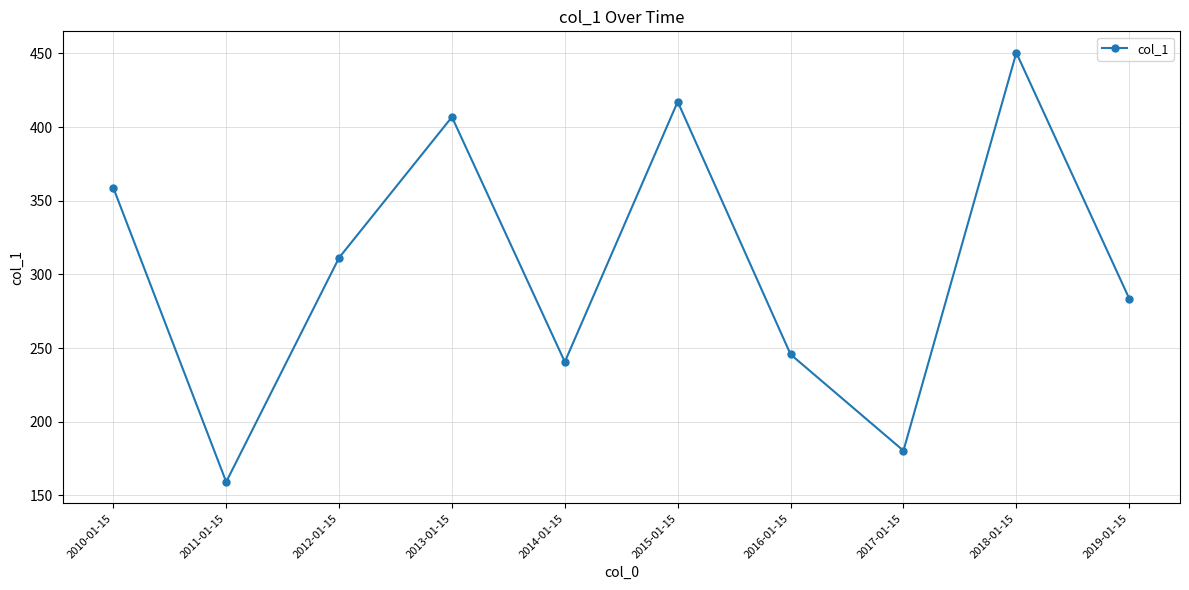

Reading left to right, what are all the values shown in this chart?

2010-01-15=358.8	2011-01-15=159.1	2012-01-15=311.3	2013-01-15=406.8	2014-01-15=240.6	2015-01-15=417.2	2016-01-15=245.7	2017-01-15=180.3	2018-01-15=450.4	2019-01-15=283.6